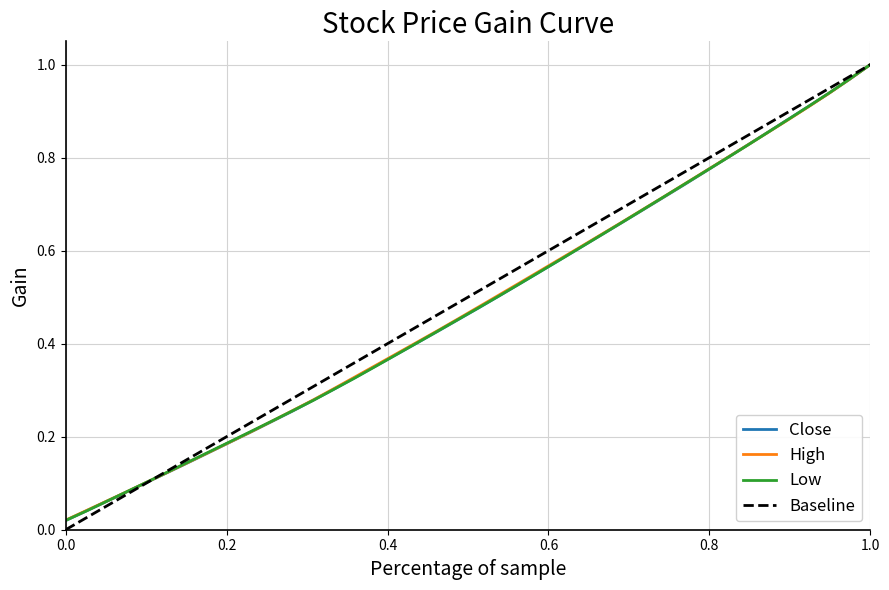

What are all the series names shown in the legend?

Close, High, Low, Baseline